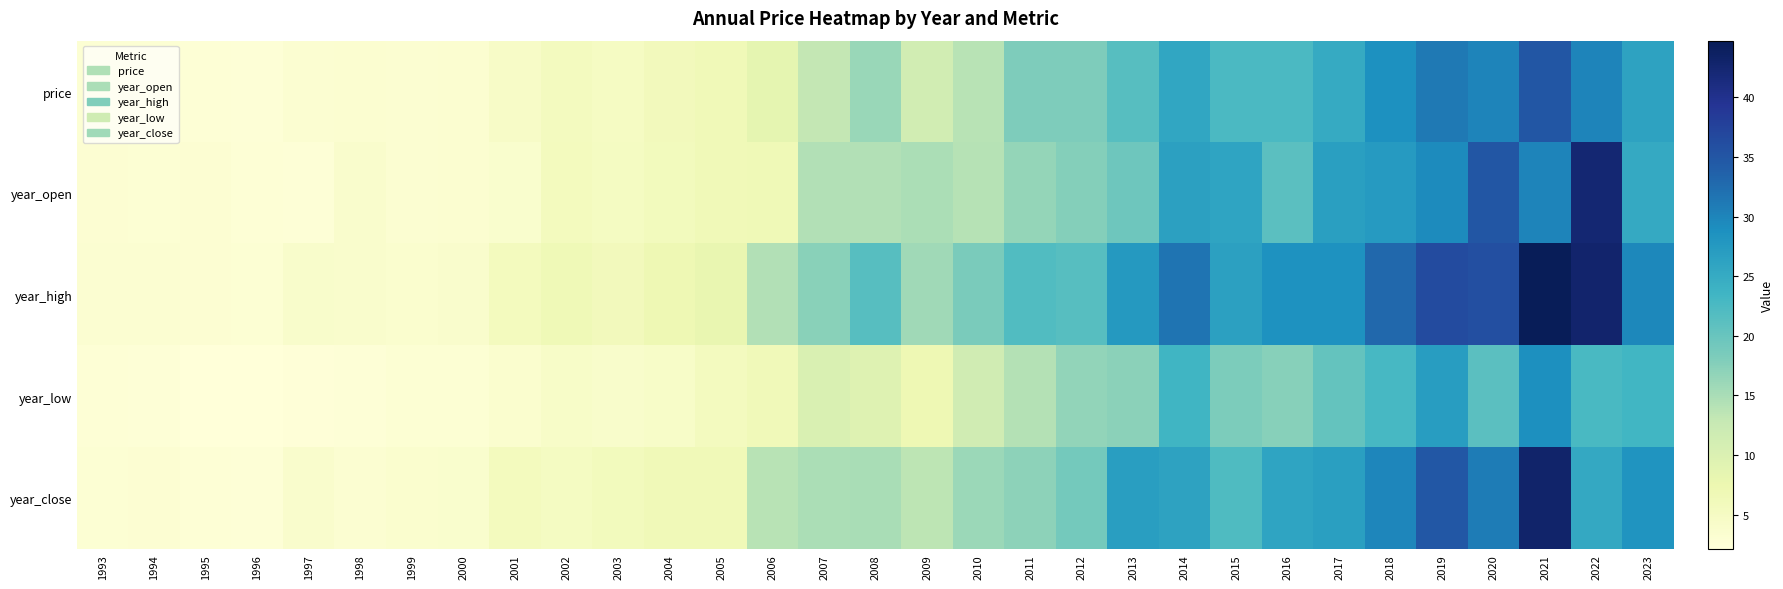

Which series has the largest range (max minus min)?

year_high